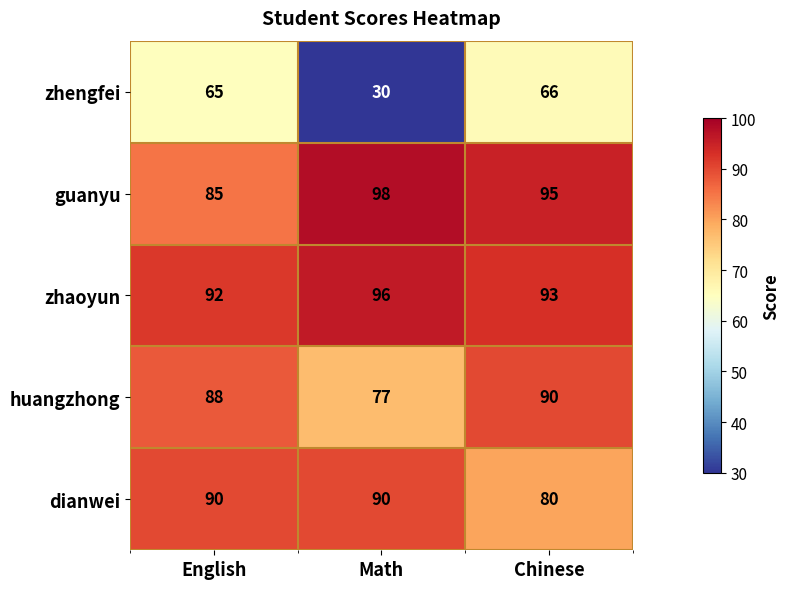

At how many categories does at least one series exceed 89?

3